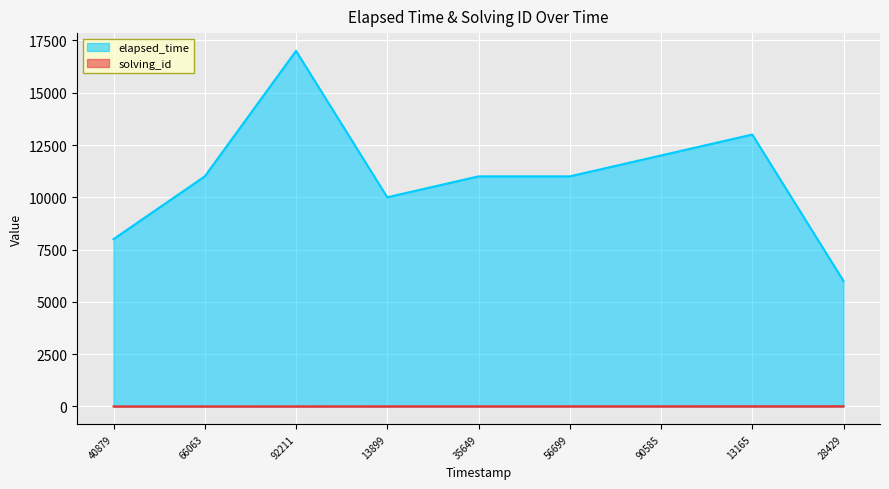

The elapsed_time series shows 7571 at 66063. True or false?

False